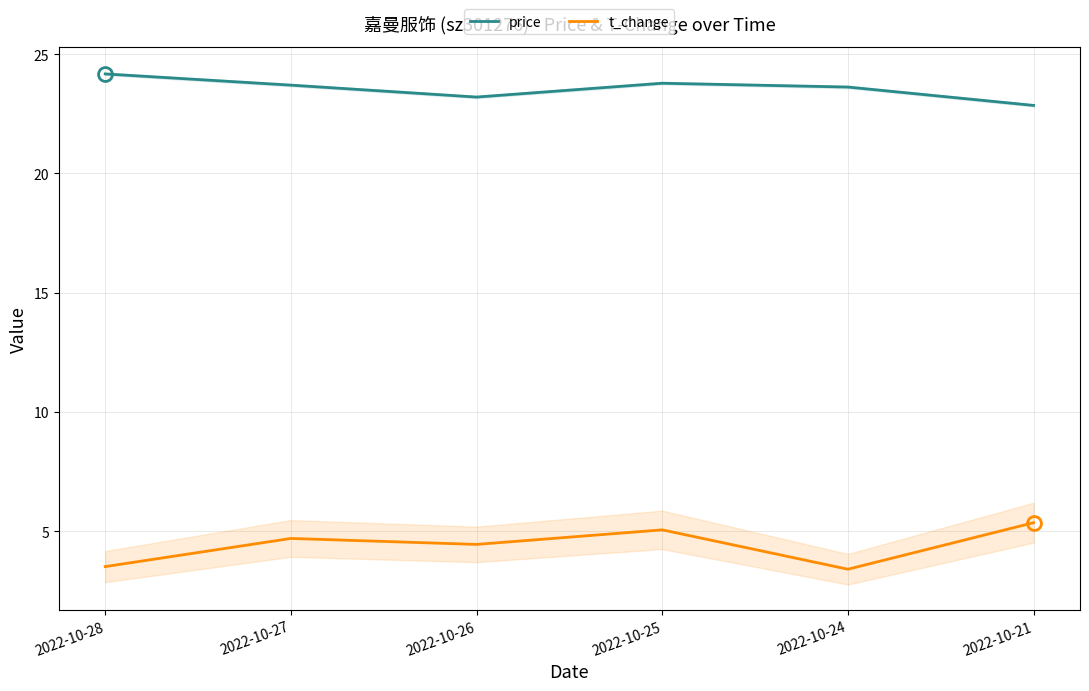

Count the number of categories in the chart.

6